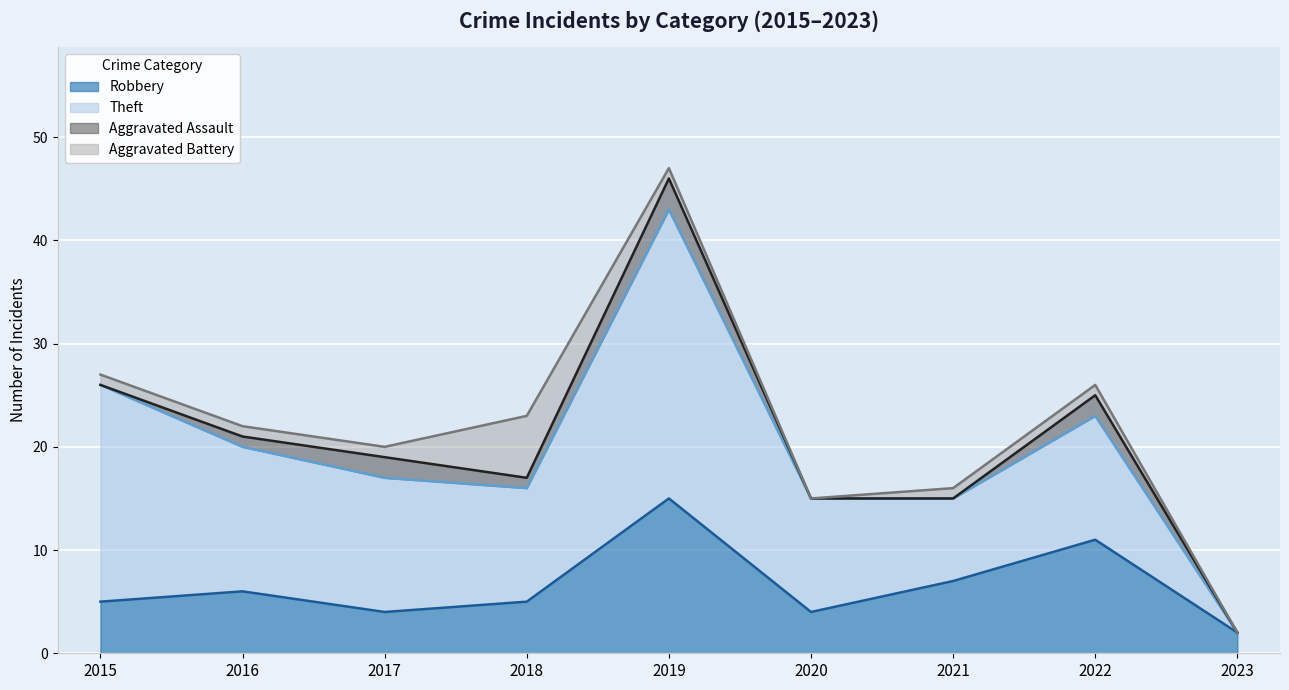

At which label does Aggravated Assault first exceed 1?

2017